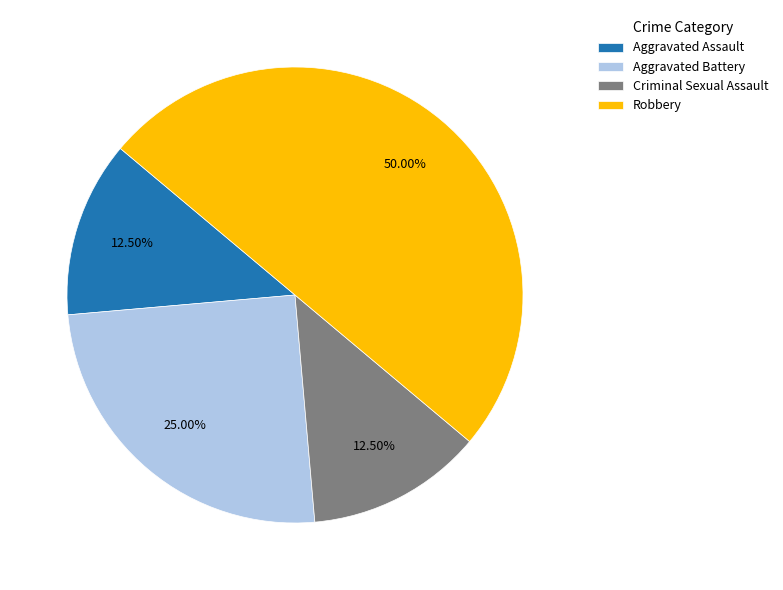

To the nearest percent, what percentage of the pie is Aggravated Battery?

25%